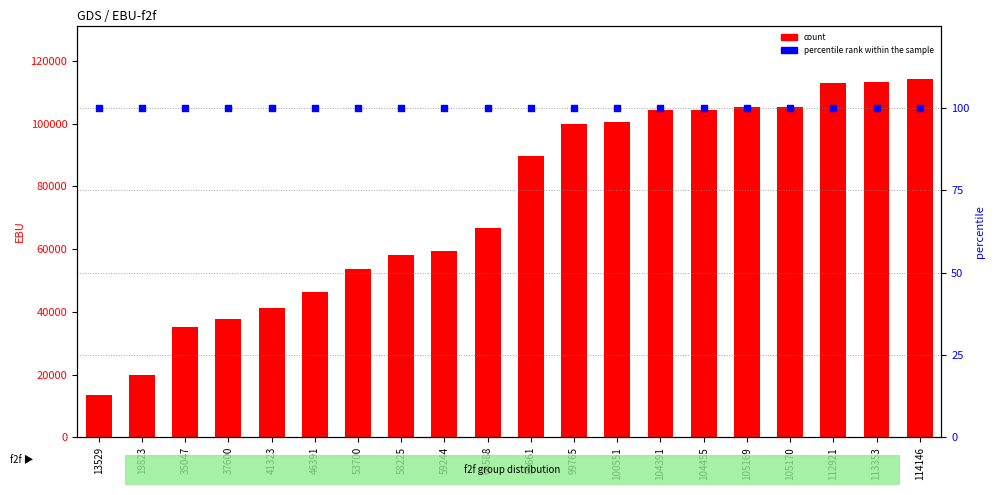

At how many categories does at least one series exceed 21550?

18